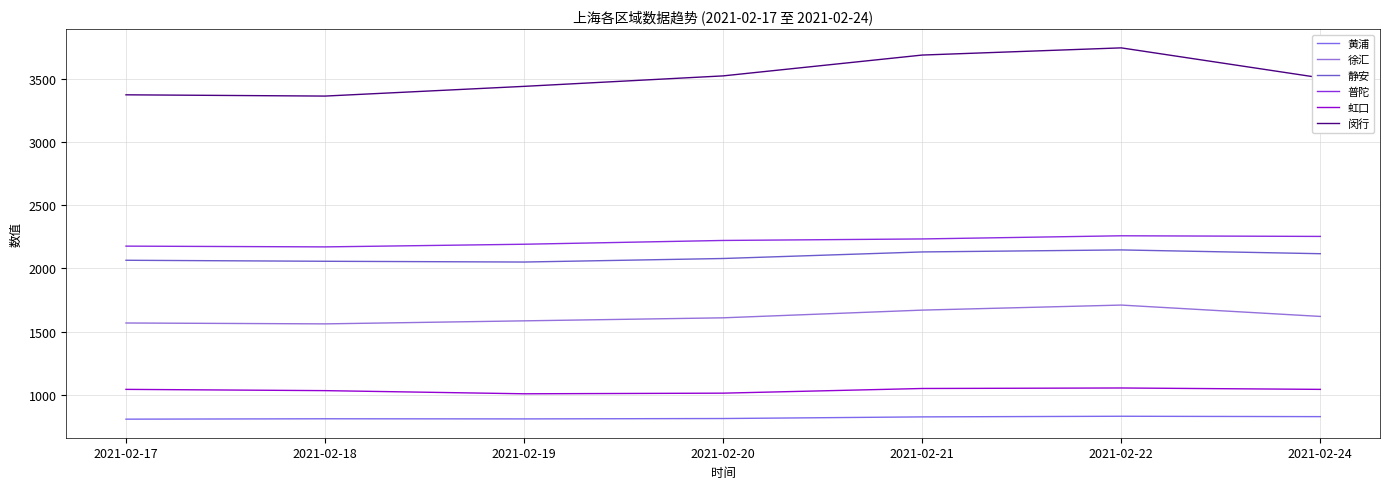

What is the total value across all series at 2021-02-19?

11086